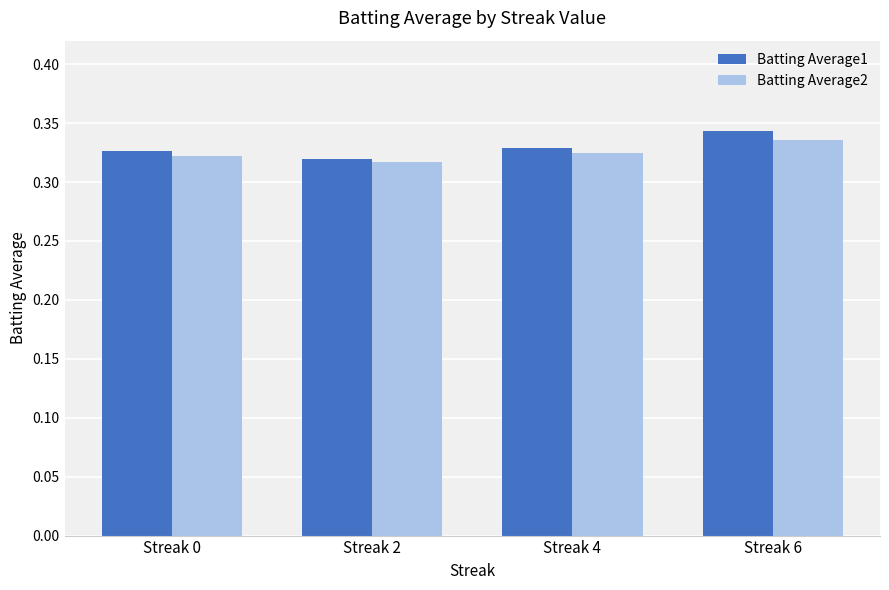

Between Streak 2 and Streak 6, which series saw the biggest shift?

Batting Average1